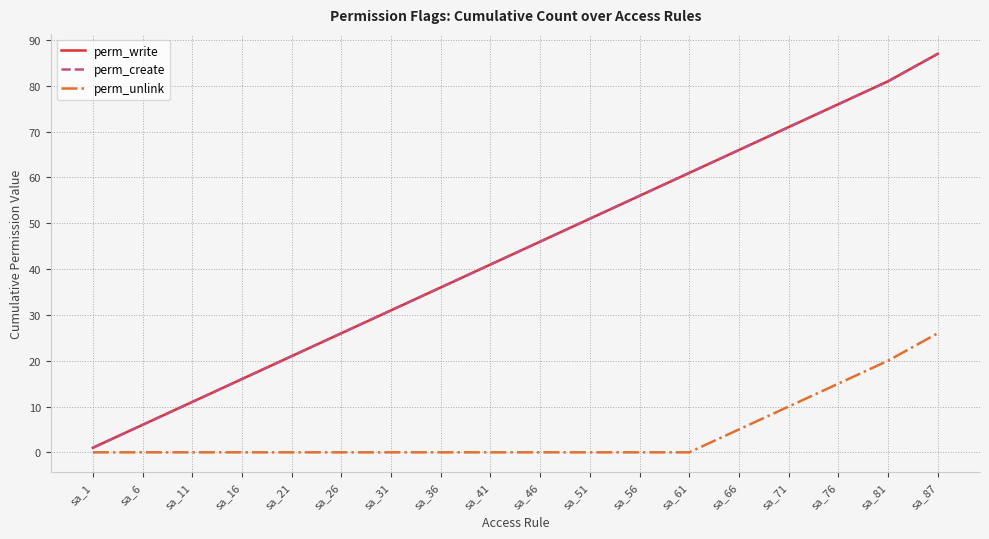

Does the chart display data point markers on the line(s)?

No